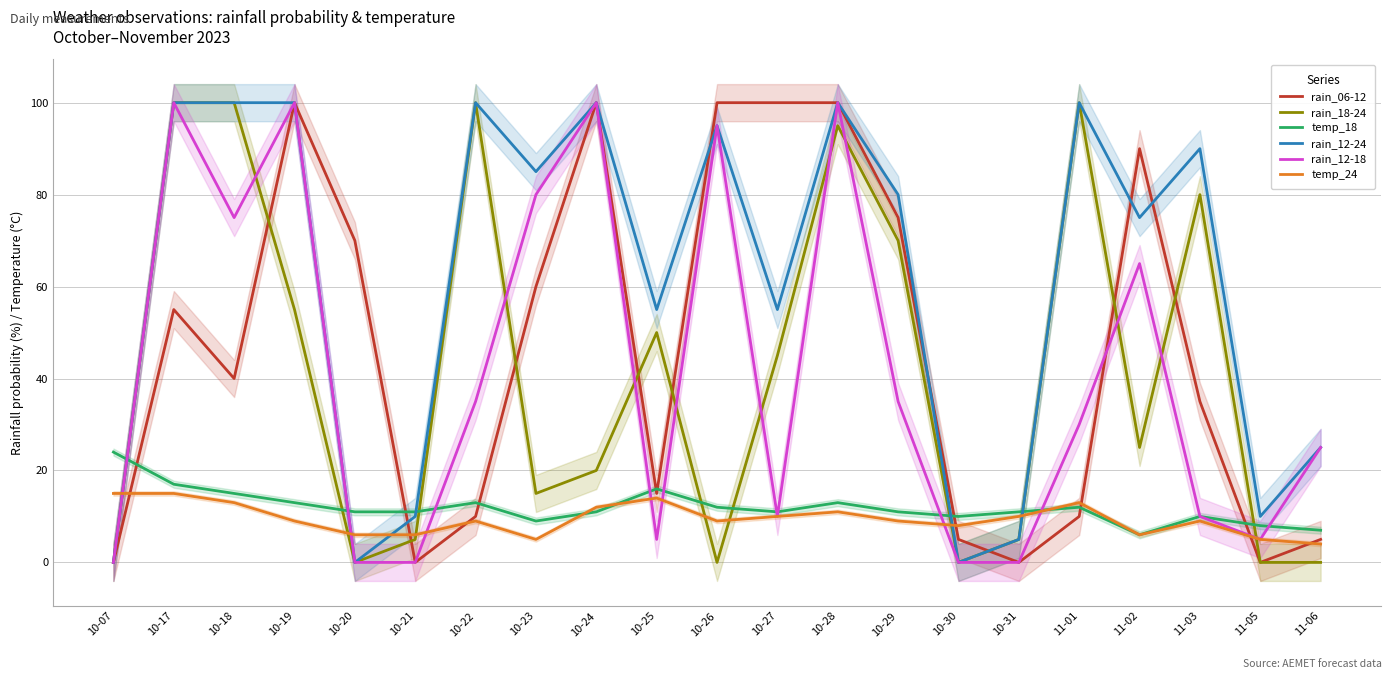

Is this an area chart (filled region under the line)?

No